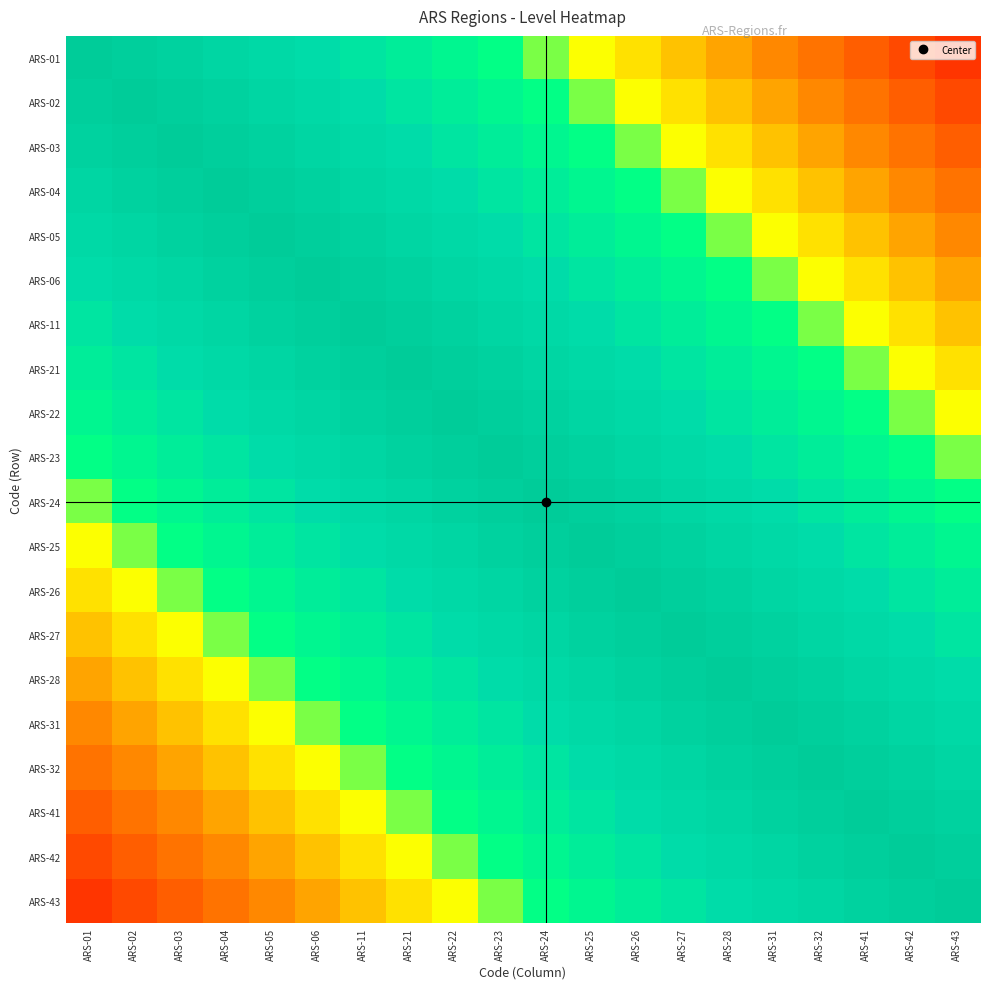

Which has a higher value, ARS-22 or ARS-26?

ARS-22